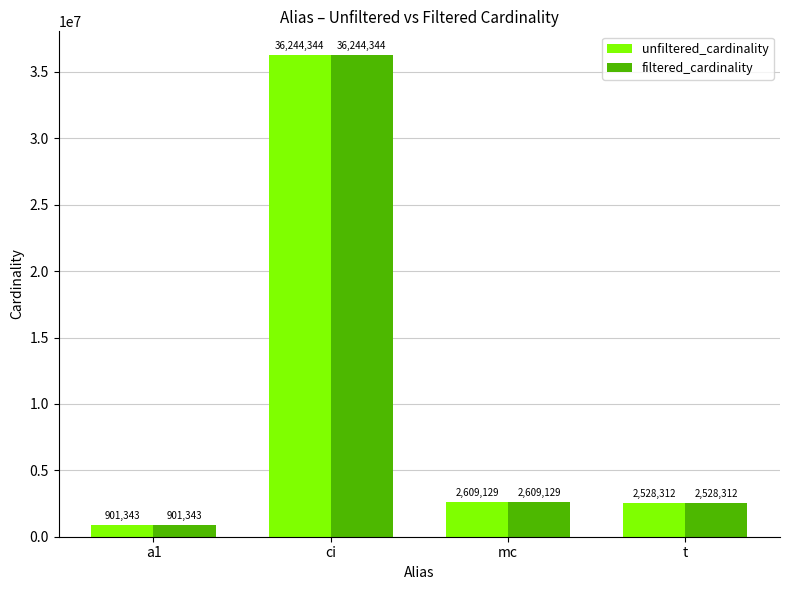

What is the lowest value of the filtered_cardinality series?

901343